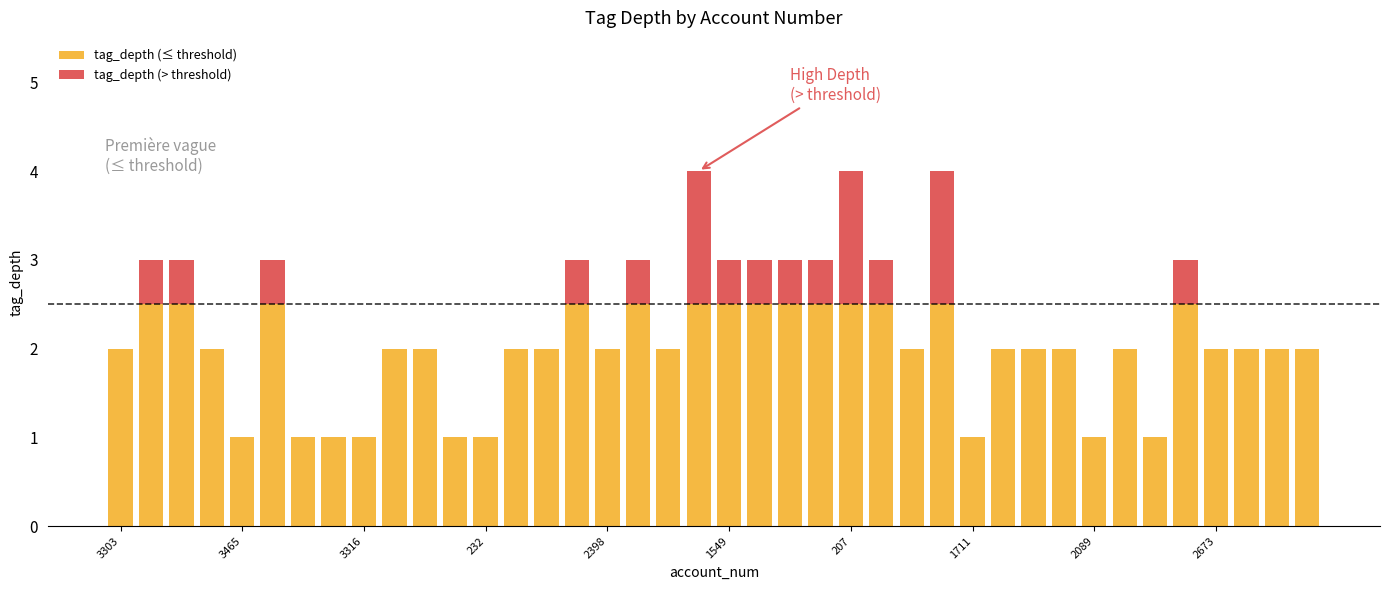

Which series has the largest range (max minus min)?

tag_depth (≤ threshold)